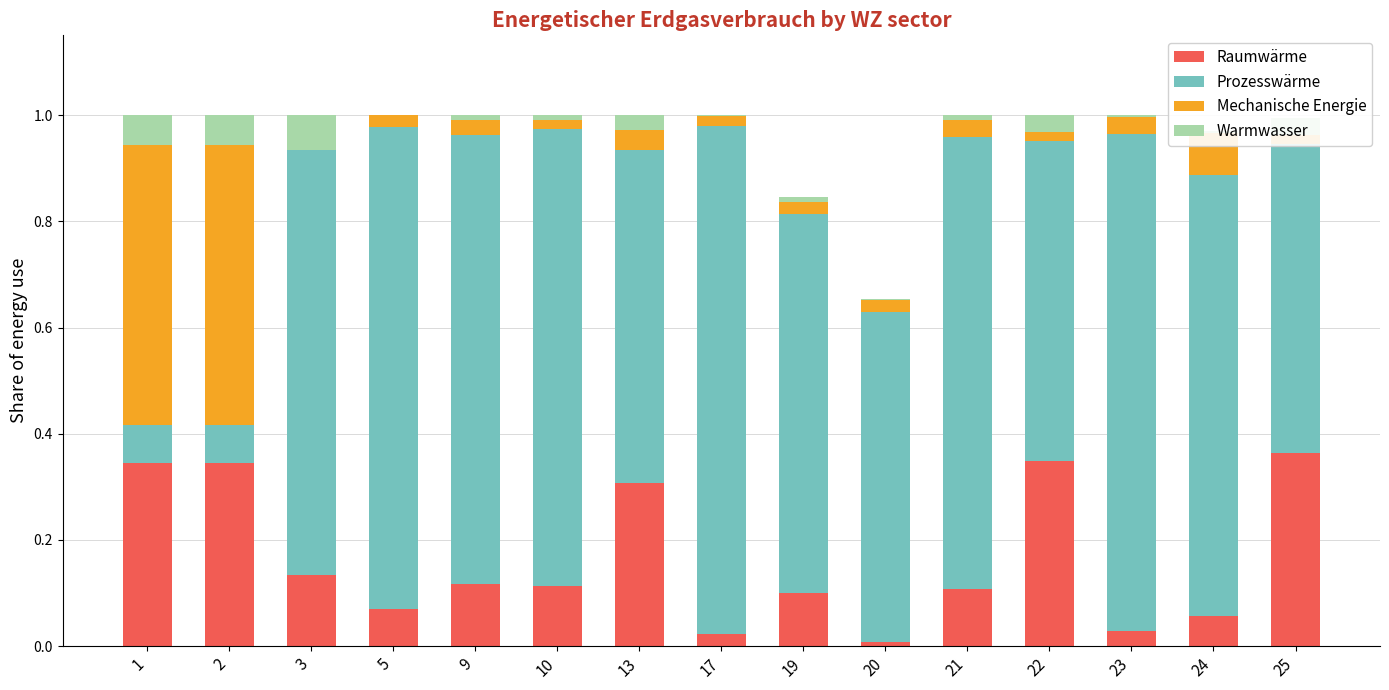

Which series has the largest range (max minus min)?

Prozesswärme